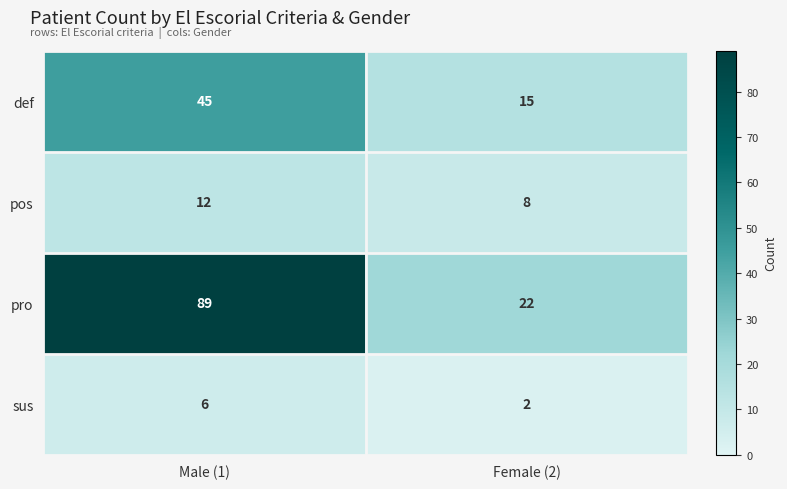

The pro series shows 62 at Male (1). True or false?

False